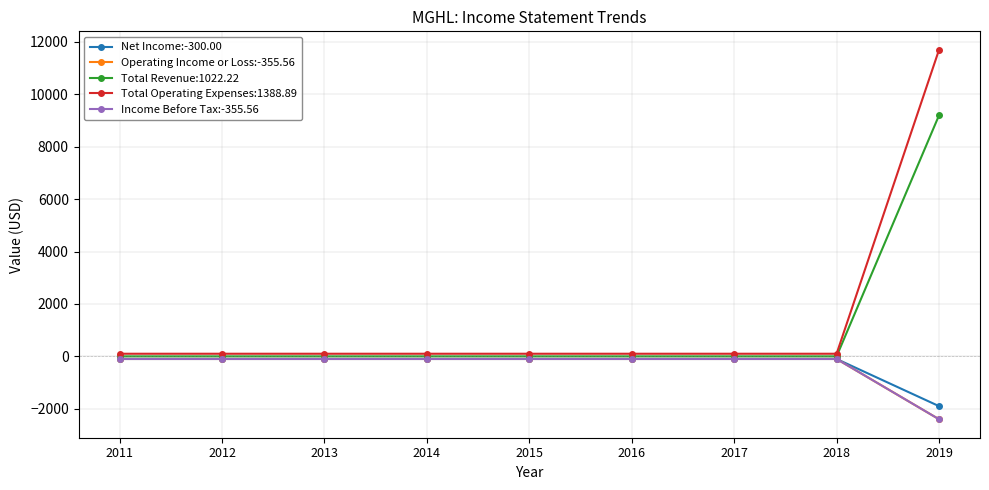

Is it true that Net Income:-300.00 equals -100 at 2014?

True